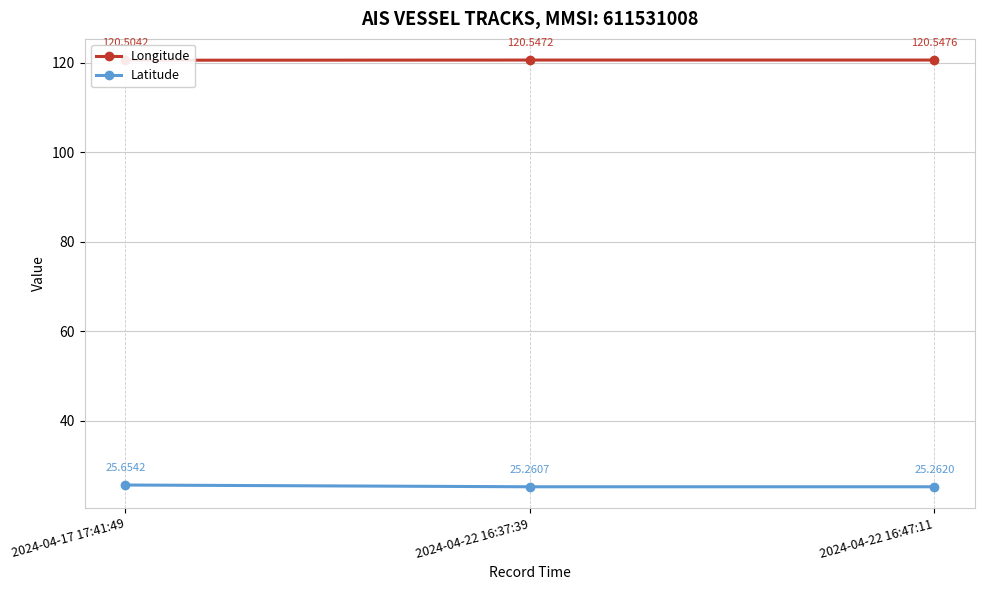

Between 2024-04-22 16:37:39 and 2024-04-17 17:41:49, which is larger?

2024-04-22 16:37:39